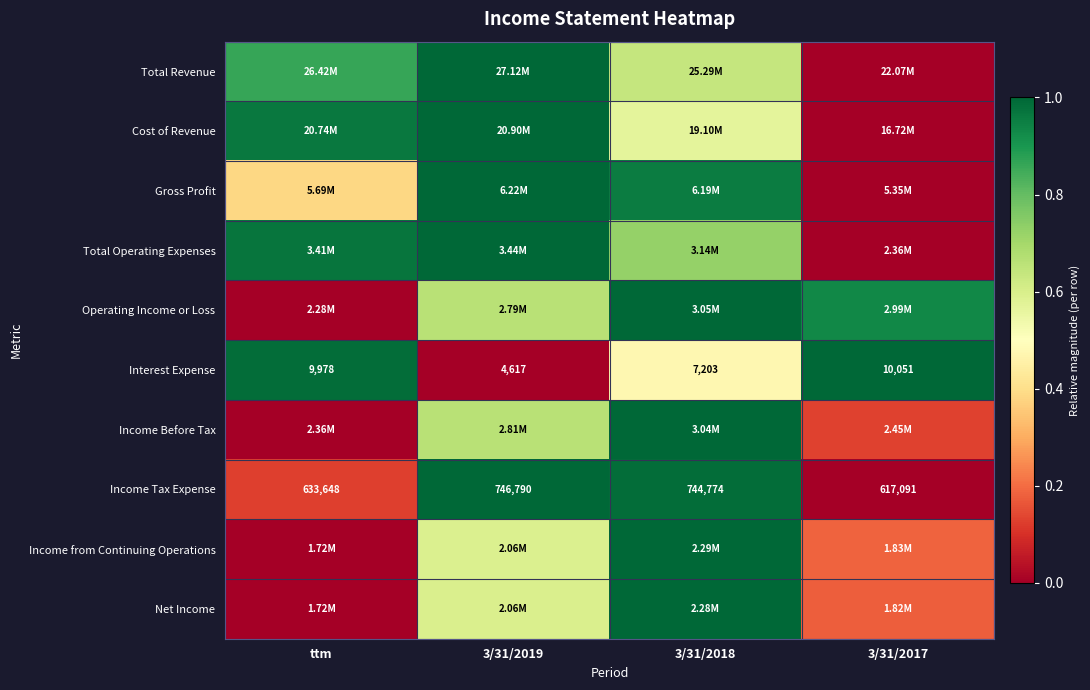

List the labels in order of Total Revenue value, largest first.

3/31/2019, ttm, 3/31/2018, 3/31/2017